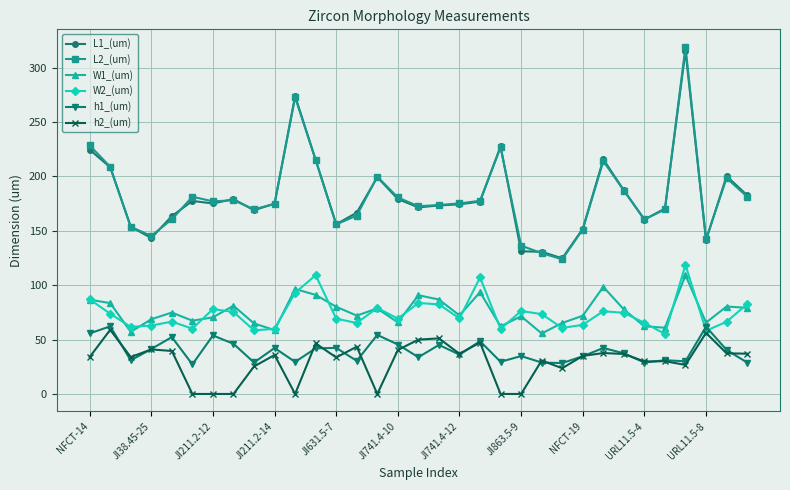

Which series ends up on top after the final intersection of W1_(um) and W2_(um)?

W2_(um)